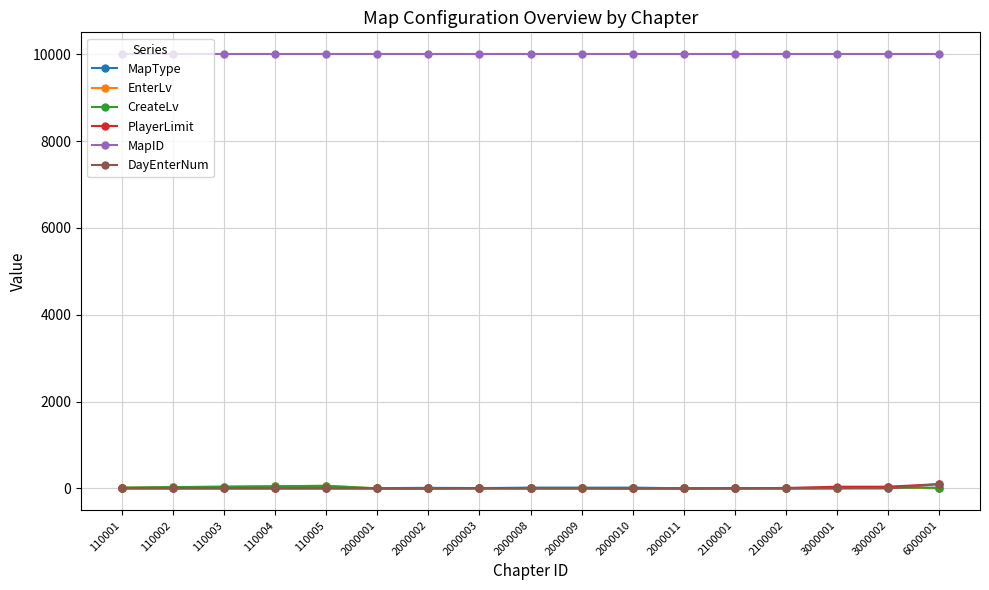

True or false: MapType has a value of 5 at 110001.

True